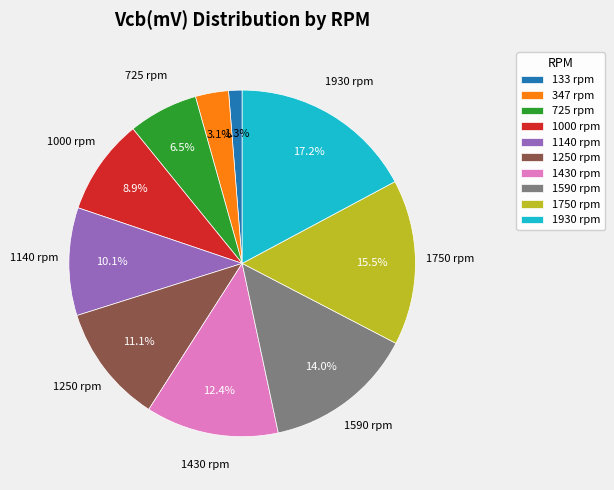

To the nearest percent, what is the difference between the 347 and 1590 slice percentages?

11%